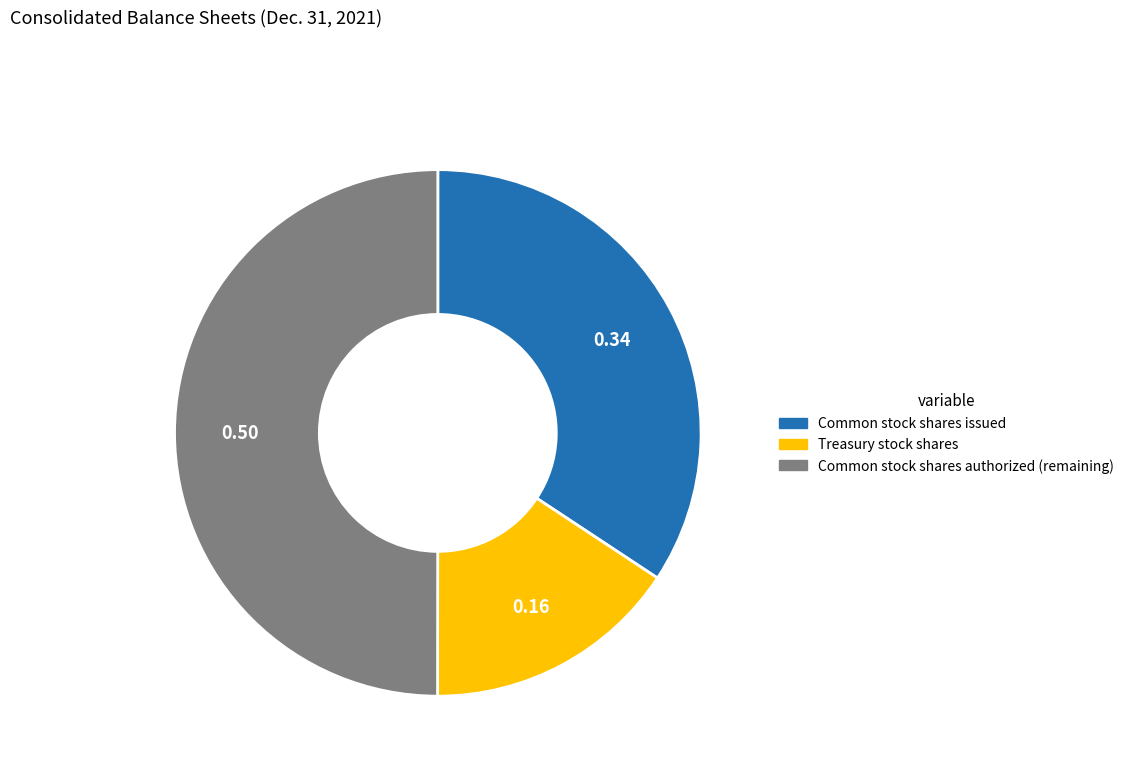

How many segments does this pie chart have?

3